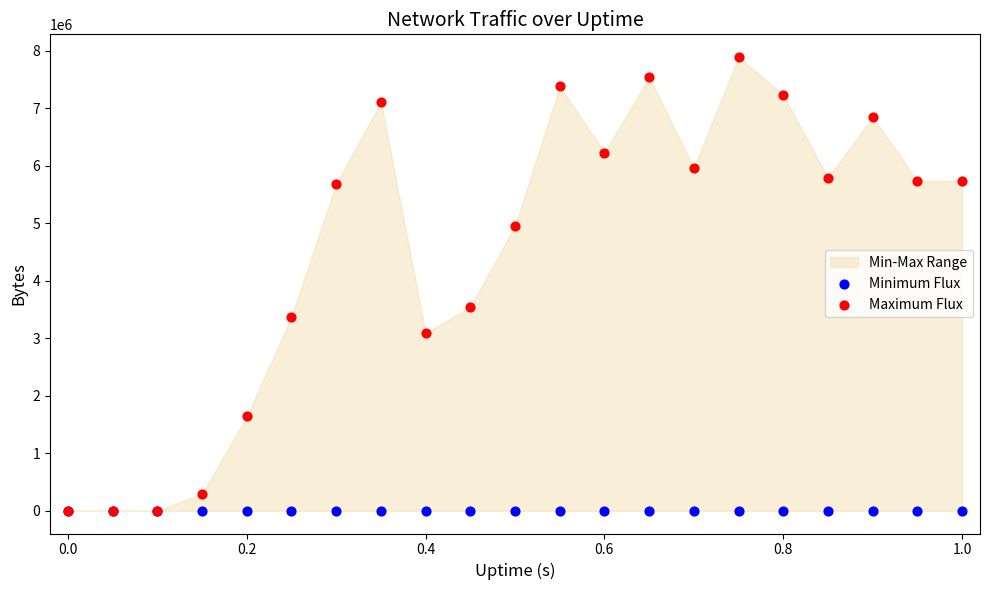

In the Maximum Flux series, what Y value is closest to 3945378?

3541330